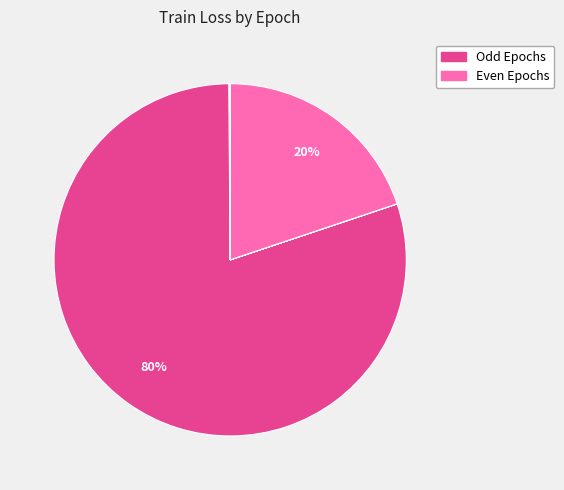

To the nearest percent, what is the difference between the largest and smallest slice percentages?

80%